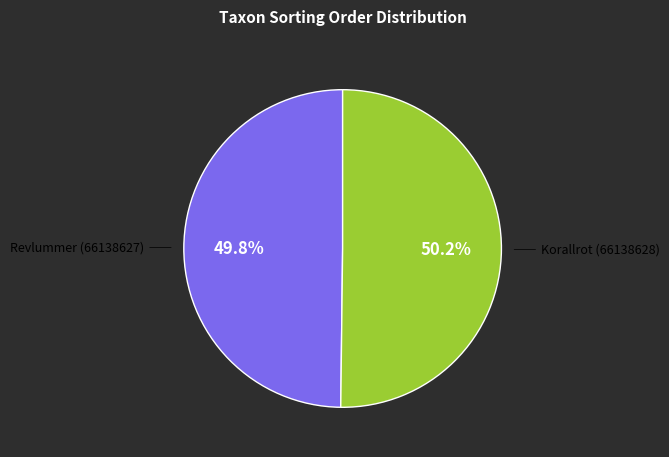

Is there any slice that represents more than half of the pie?

Yes